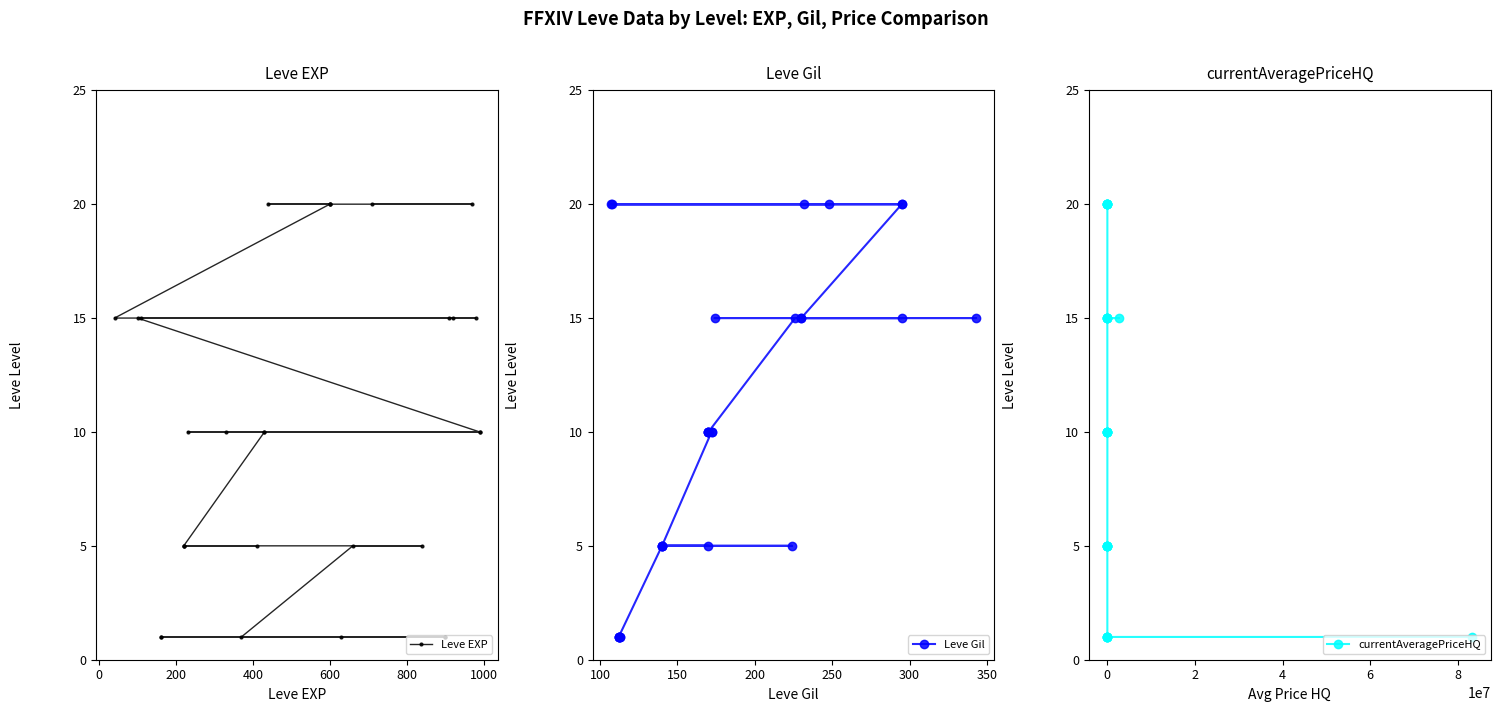

True or false: Leve EXP and currentAveragePriceHQ intersect in this chart.

False